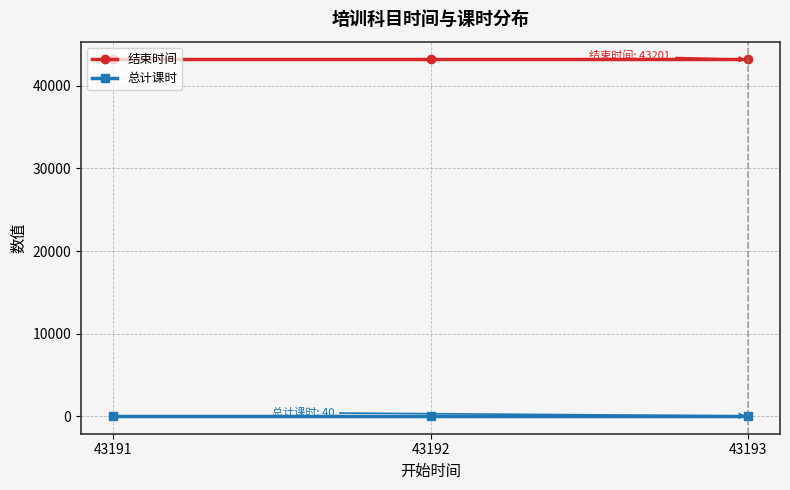

How many distinct data groups are displayed?

2